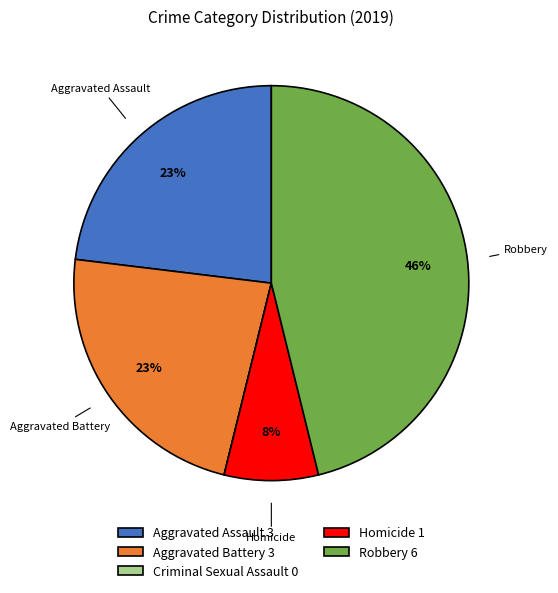

To the nearest percent, what is the difference between the Aggravated Battery and Robbery slice percentages?

23%